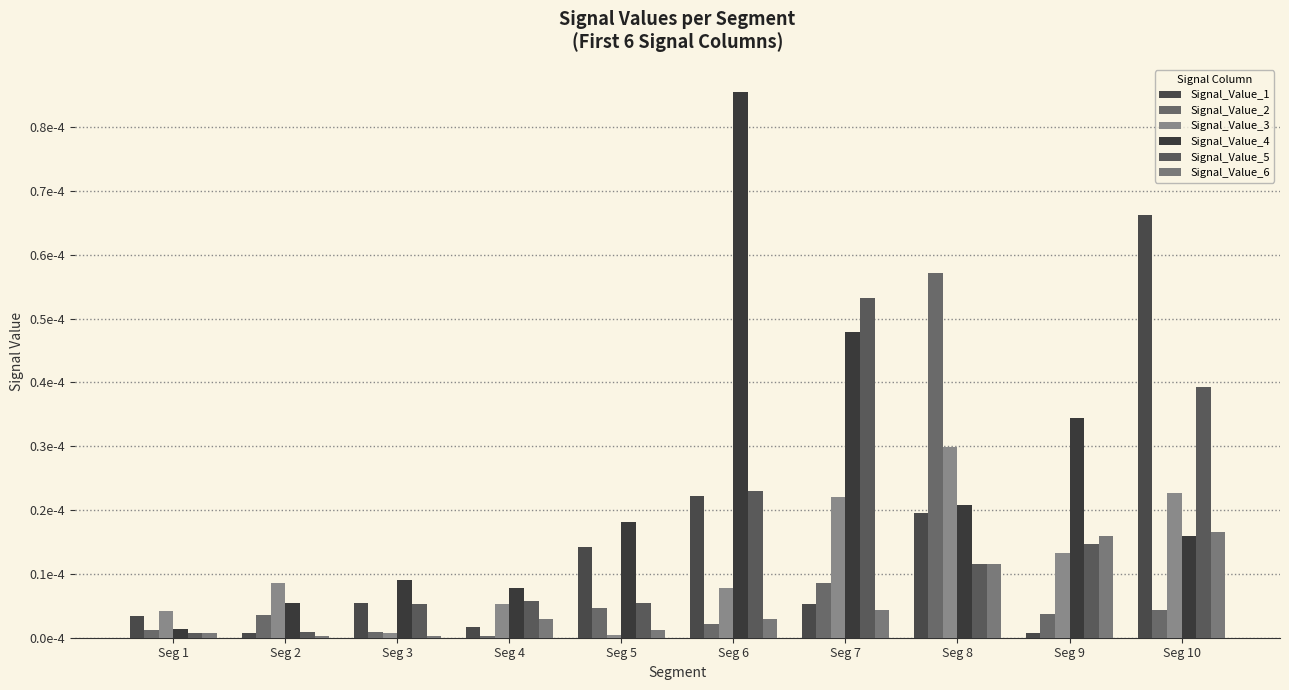

Does the chart contain stacked bars?

No